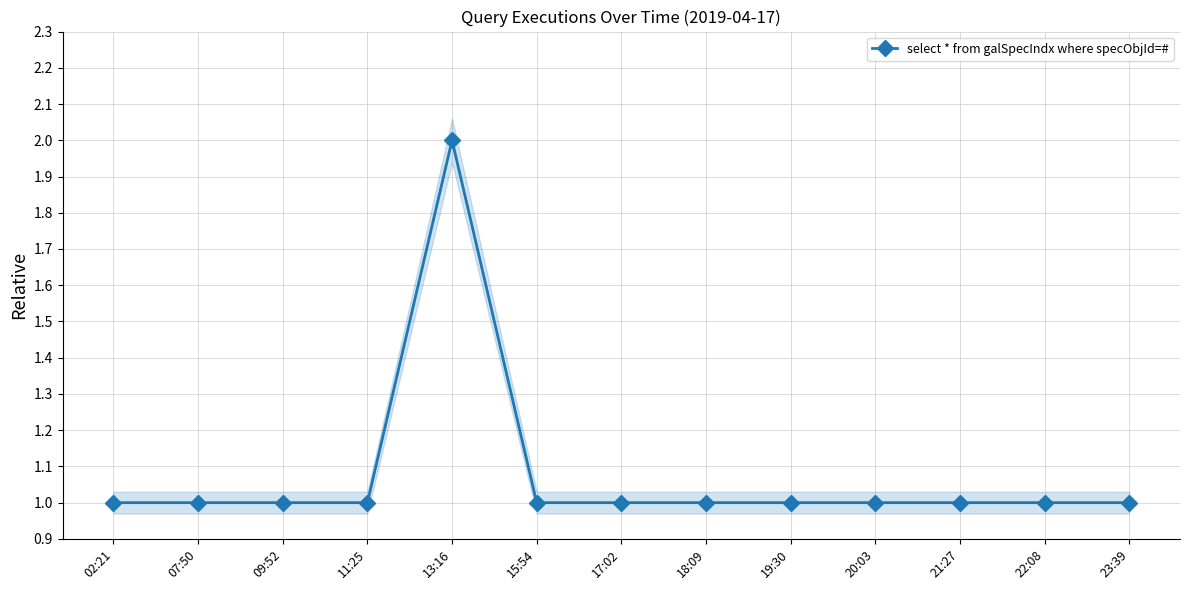

What is the label of the 3rd point from the right?

21:27